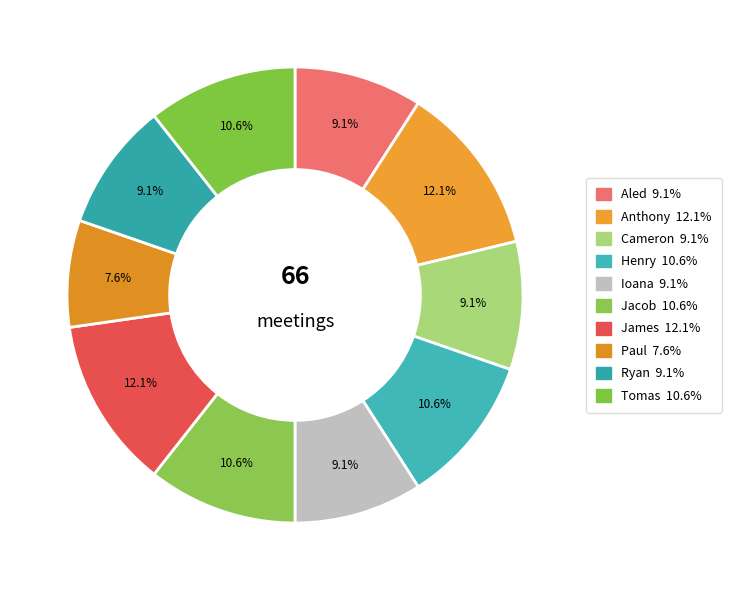

Which category has the smallest portion of the pie?

Paul